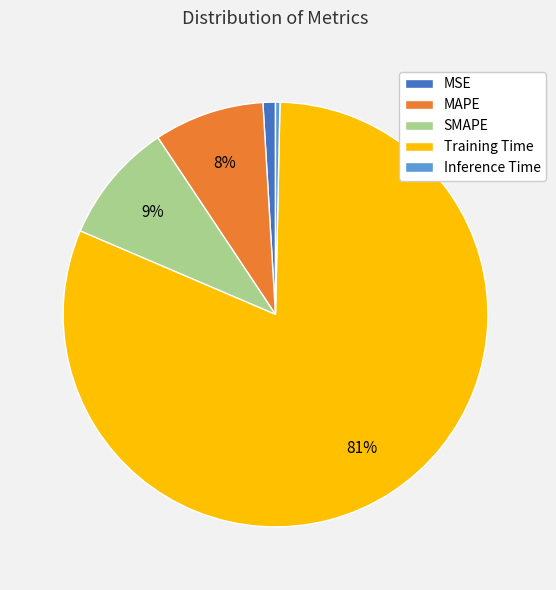

The SMAPE slice represents 3% of the pie. True or false?

False